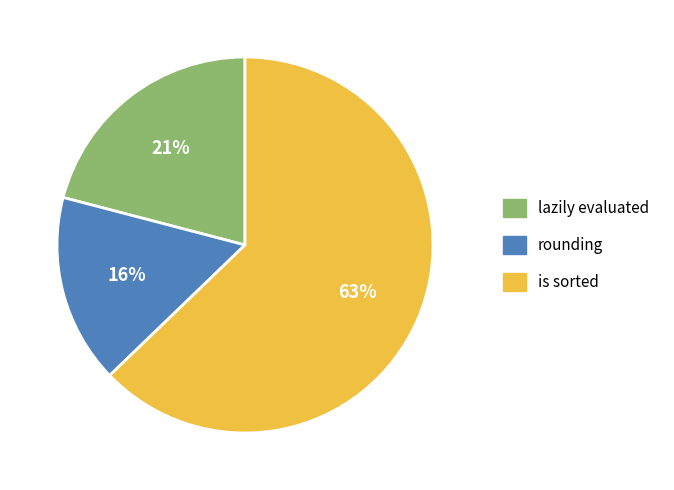

Rank the categories by value from lowest to highest.

rounding, lazily evaluated, is sorted